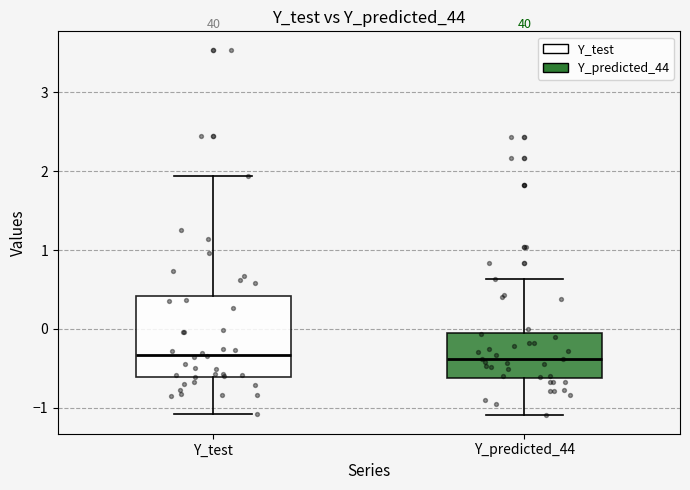

Which box is the tallest, from its lower edge to its upper edge?

Y_test